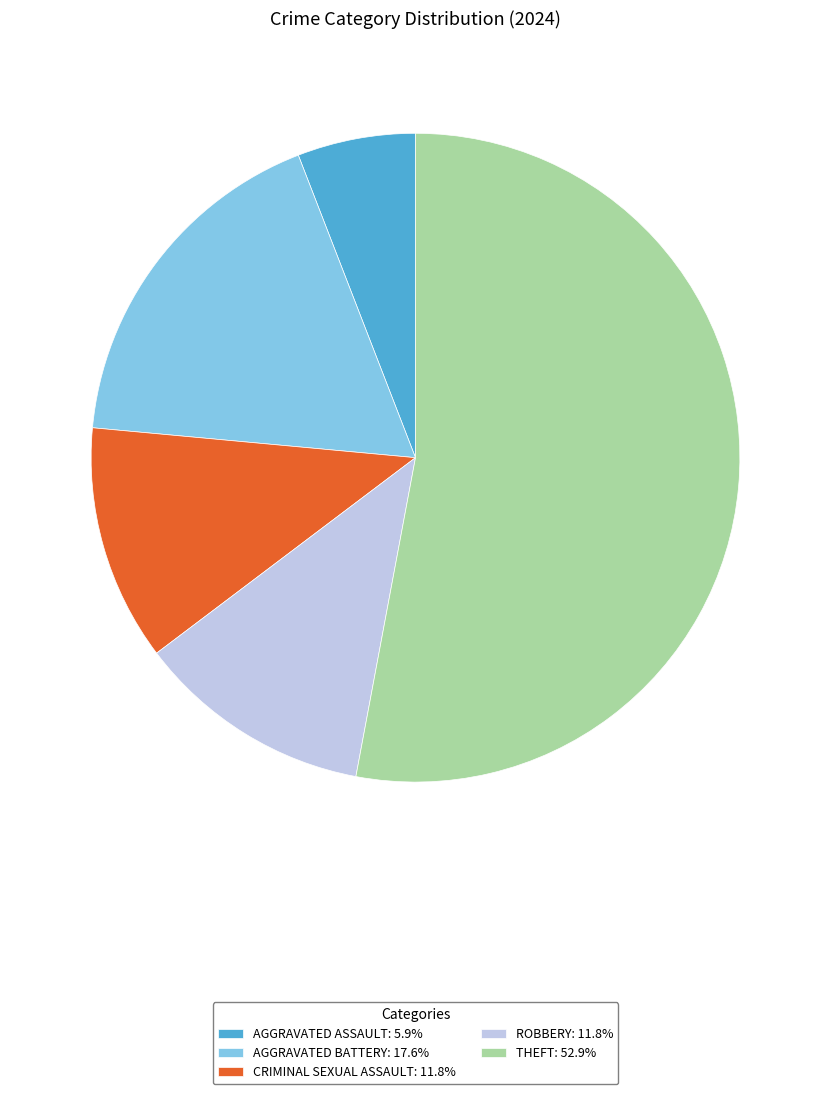

Count the number of slices in the pie.

5